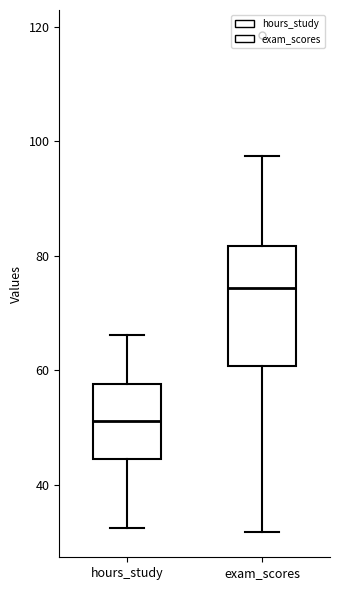

Which box has the highest median line?

exam_scores